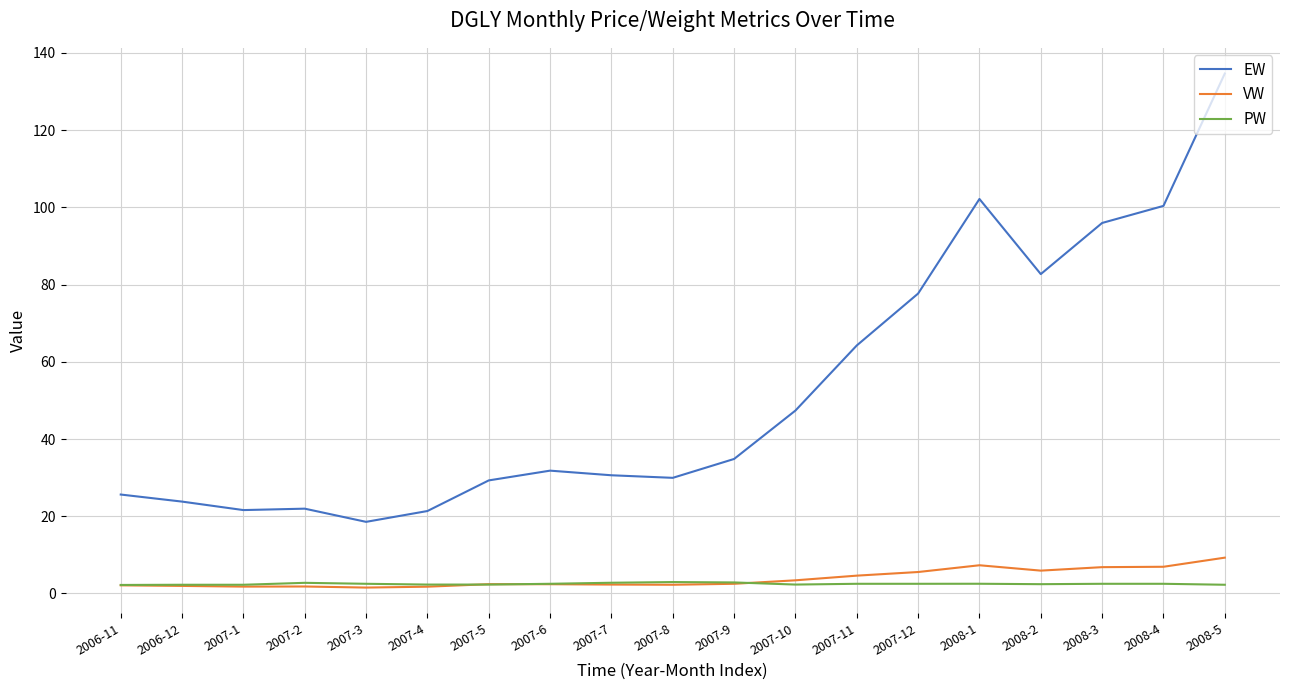

Rank the series by their maximum value, from highest to lowest.

EW, VW, PW